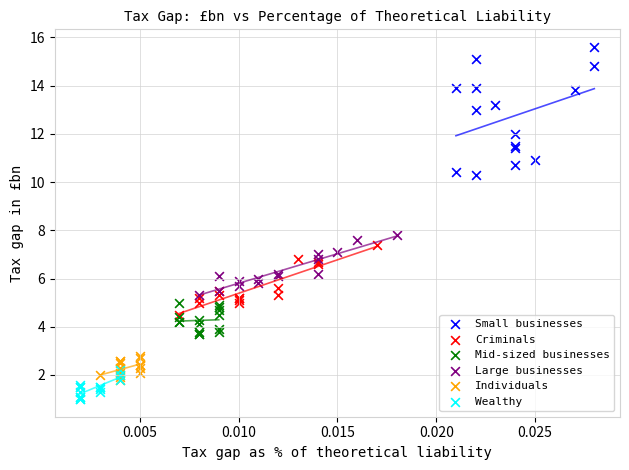

Which series contains the highest Y value?

Small businesses